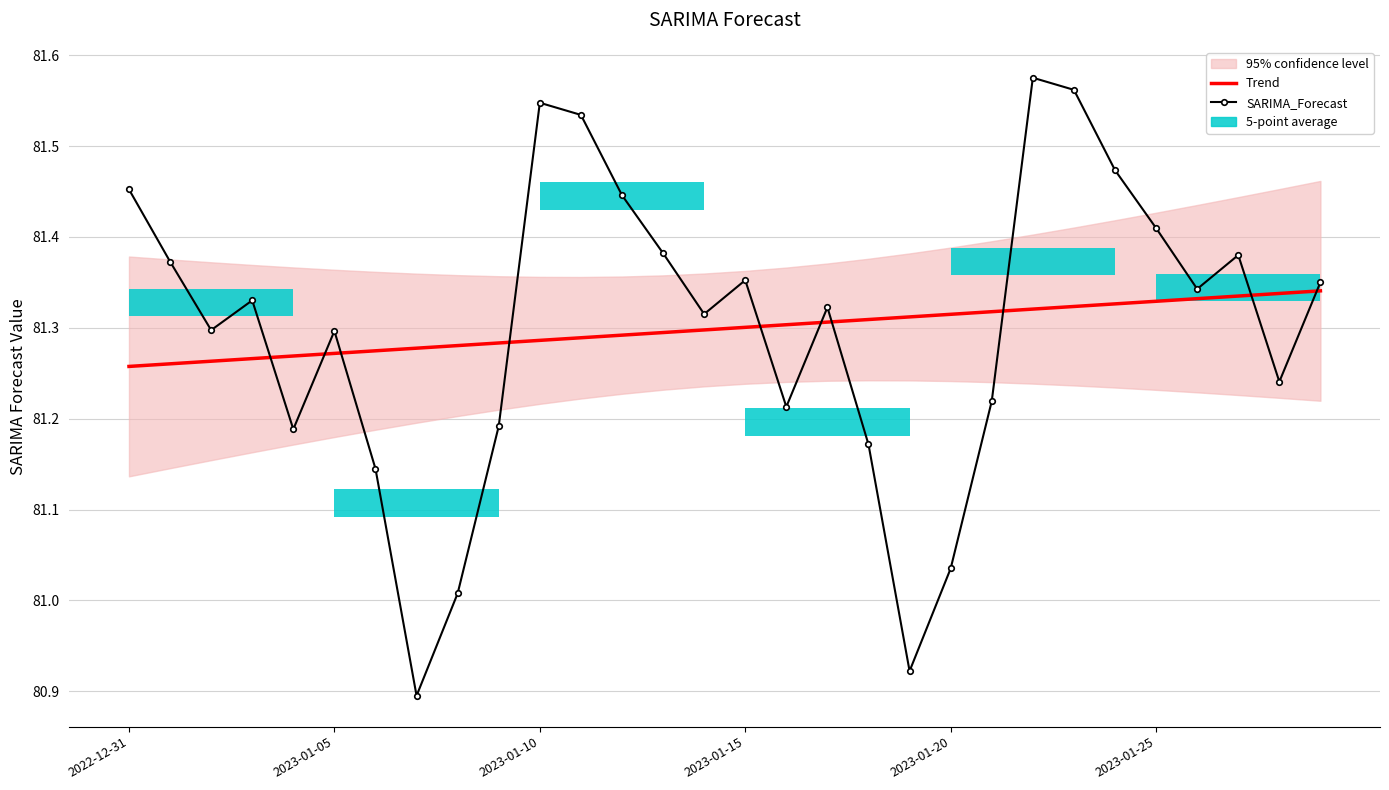

Where is Trend nearest to the value 81?

2022-12-31